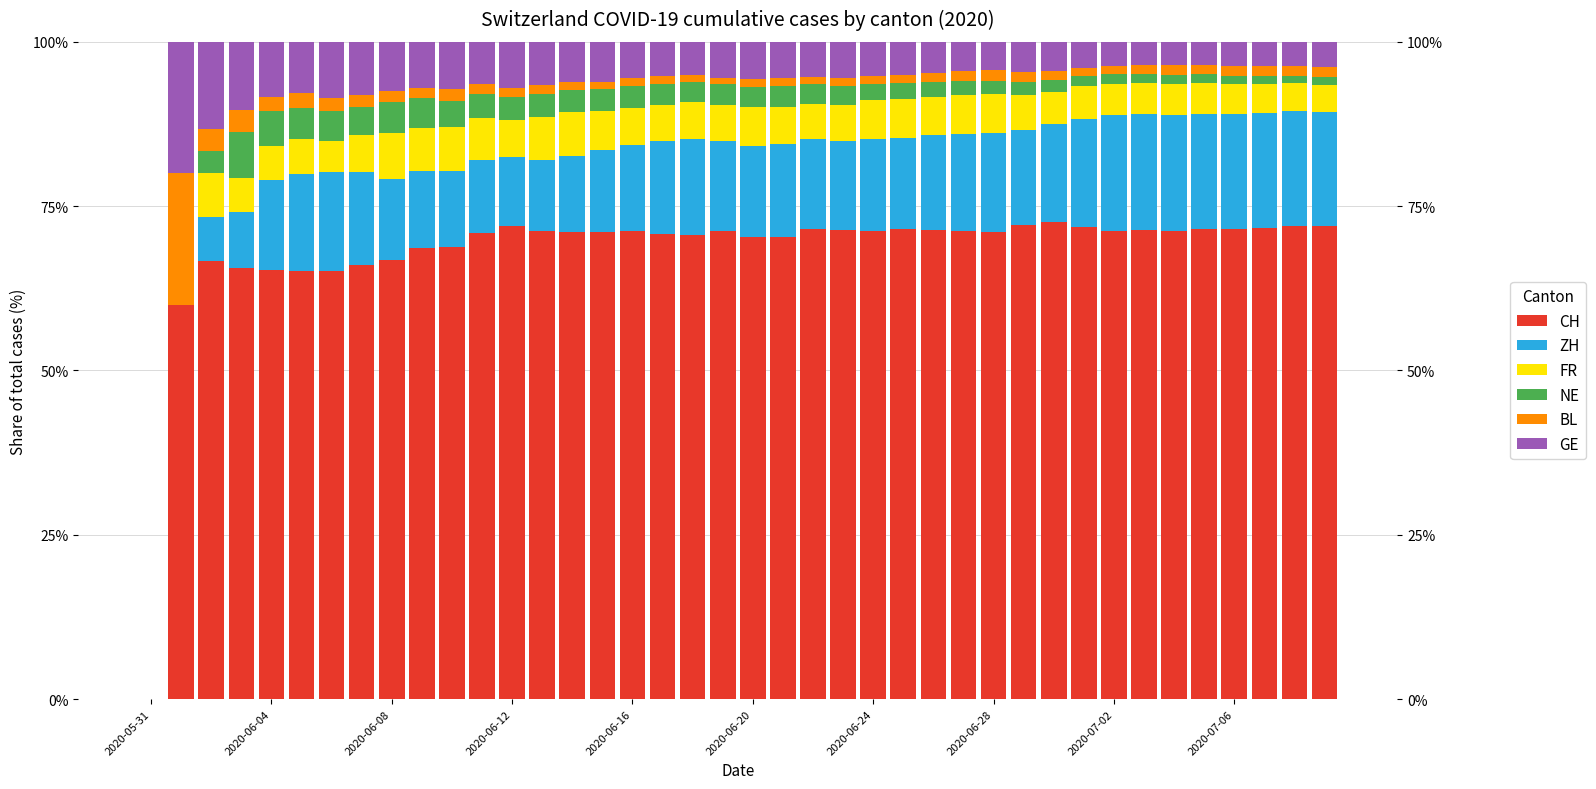

What is the average value of the FR series?

5.3